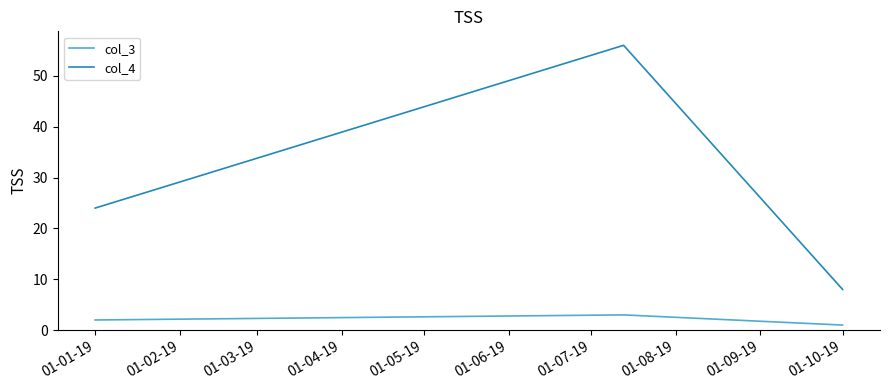

Rank the series by their maximum value, from lowest to highest.

col_3, col_4